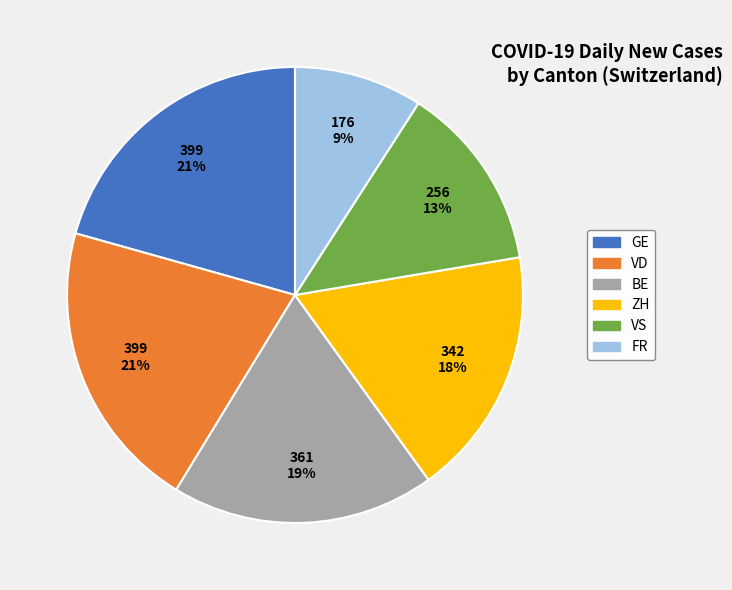

To the nearest percent, what is the difference between the largest and smallest slice percentages?

12%